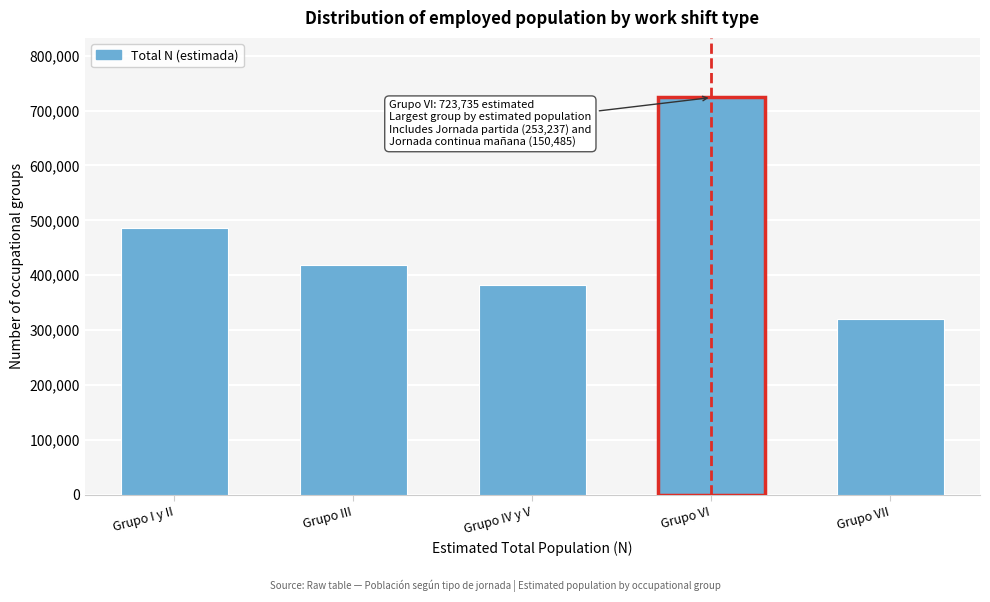

Reading right to left, transcribe all the data shown in this chart.

Grupo VII=319881	Grupo VI=723735	Grupo IV y V=381567	Grupo III=418446	Grupo I y II=486213